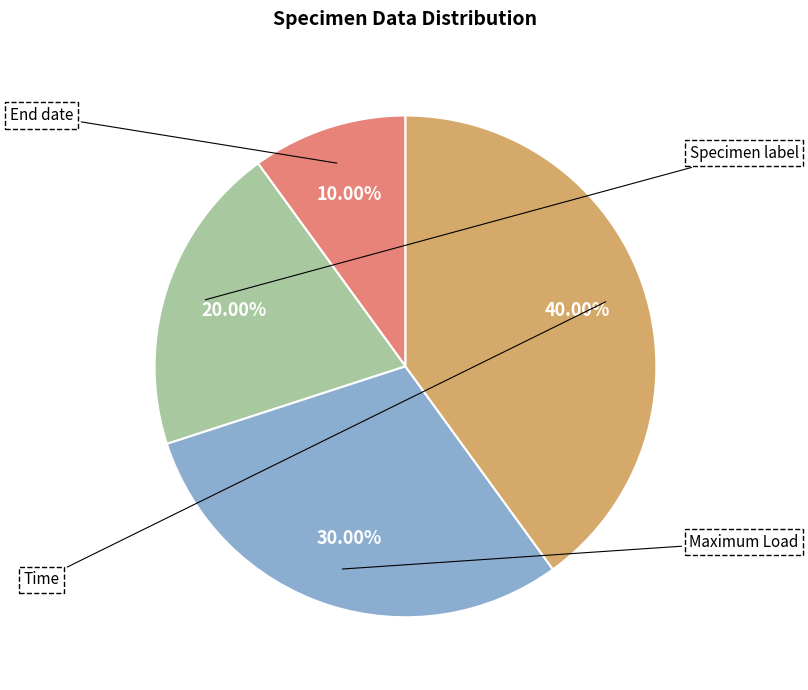

Is there a majority slice in this chart?

No